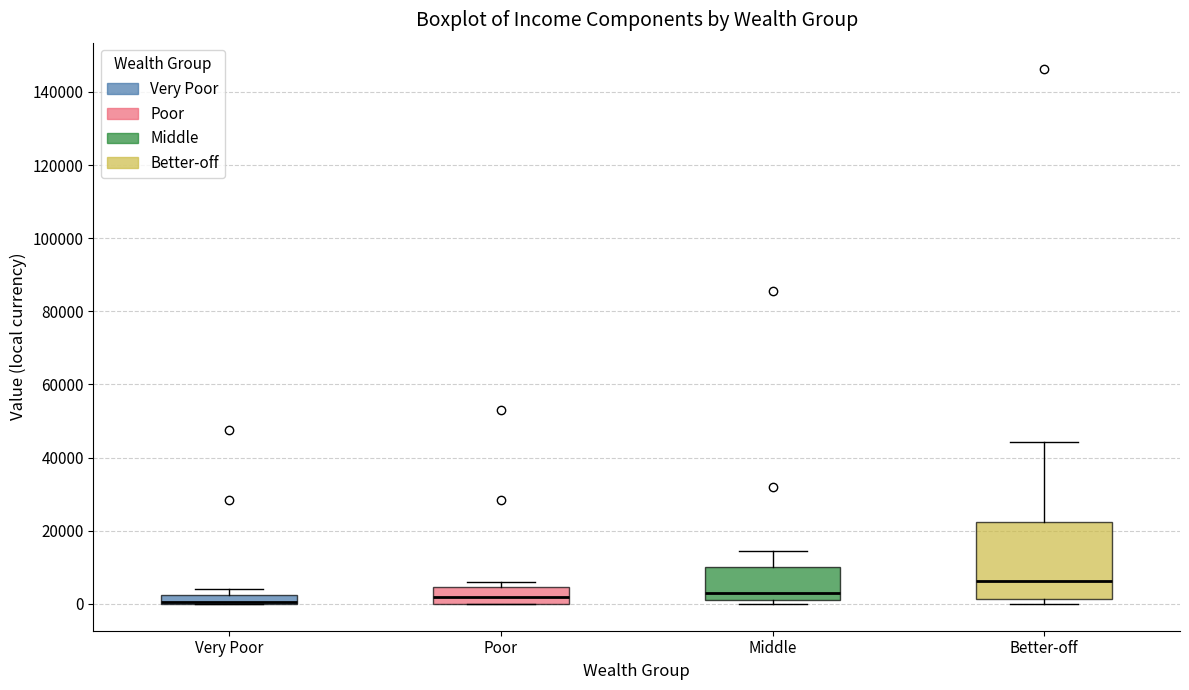

Comparing the boxes themselves (not the whiskers), which one is the tallest?

Better-off